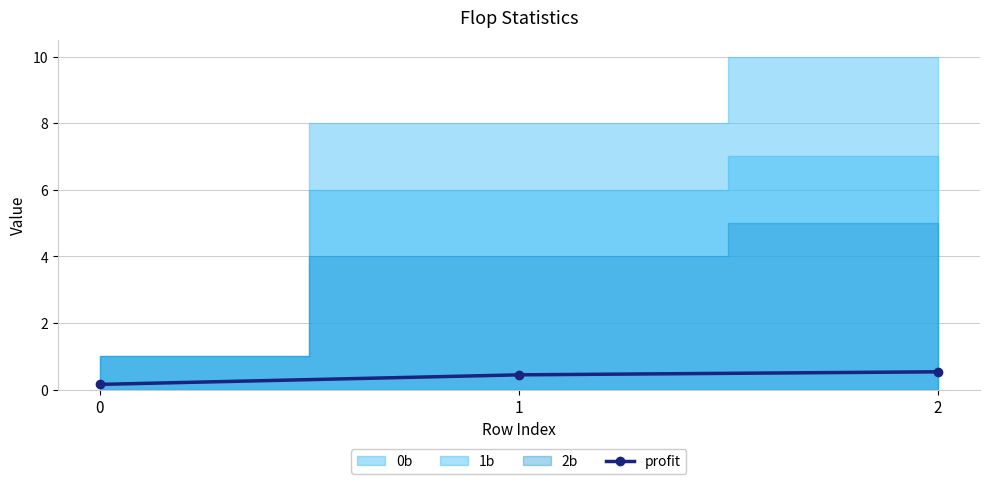

Rank the categories by value from lowest to highest.

0, 1, 2